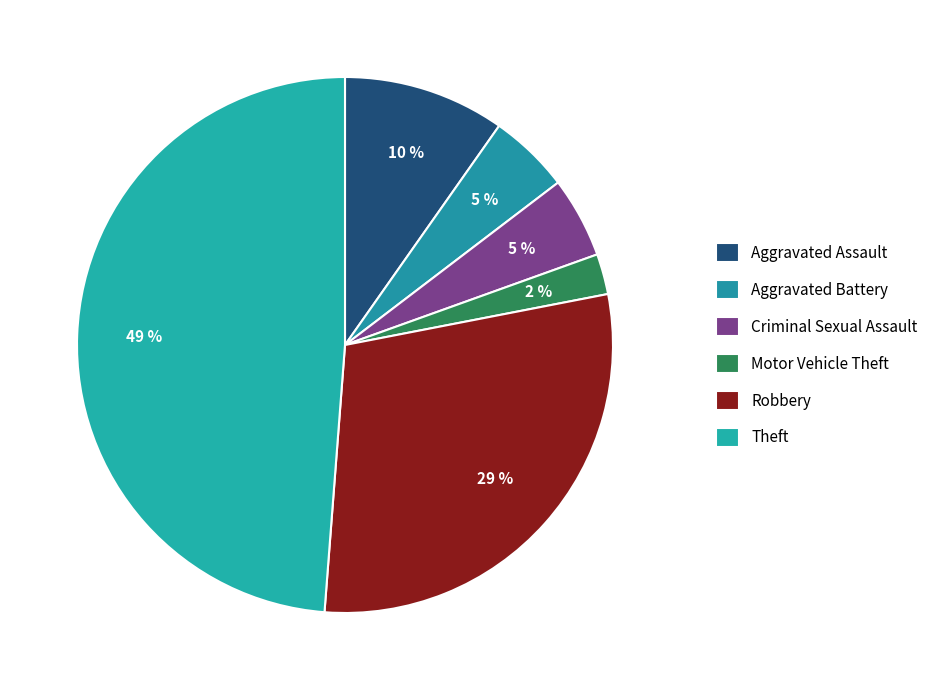

To the nearest percent, what percentage of the pie is Robbery?

29%